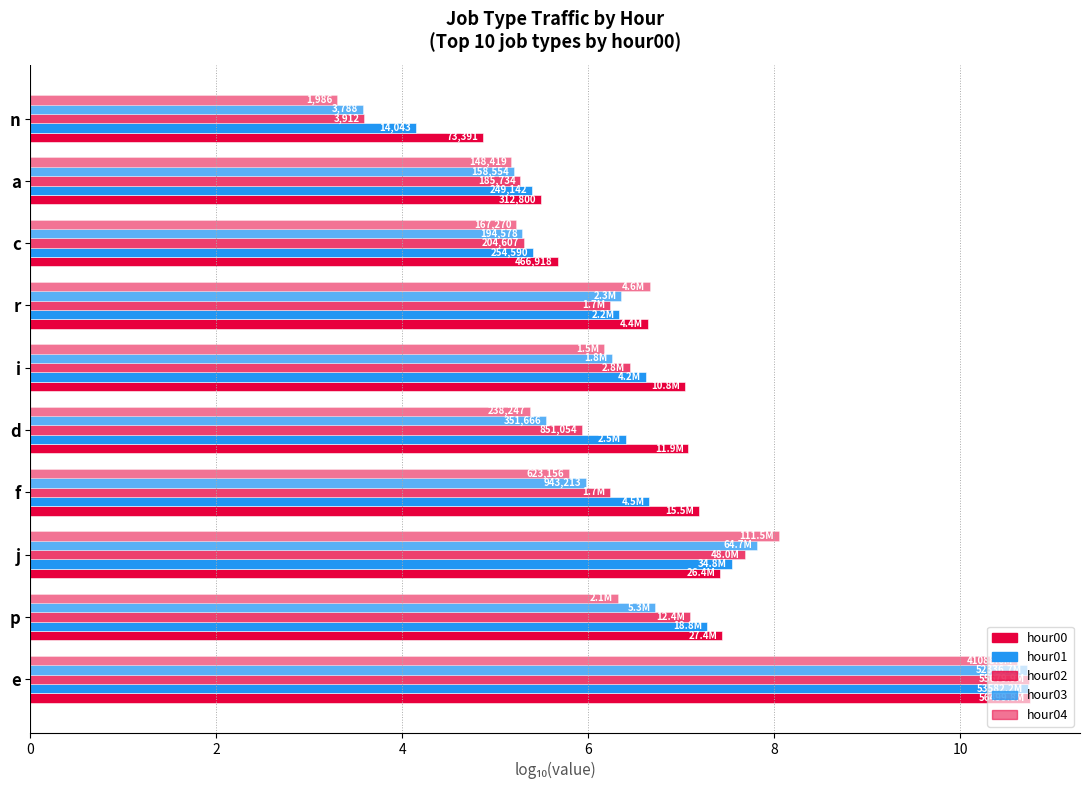

What is the average value of the hour00 series?

7.0